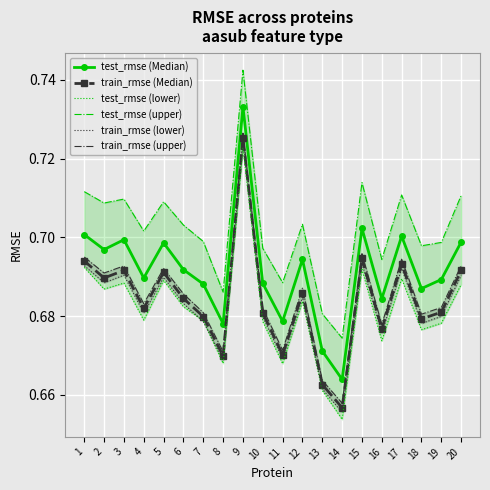

Where is train_rmse (upper) nearest to the value 0?

14